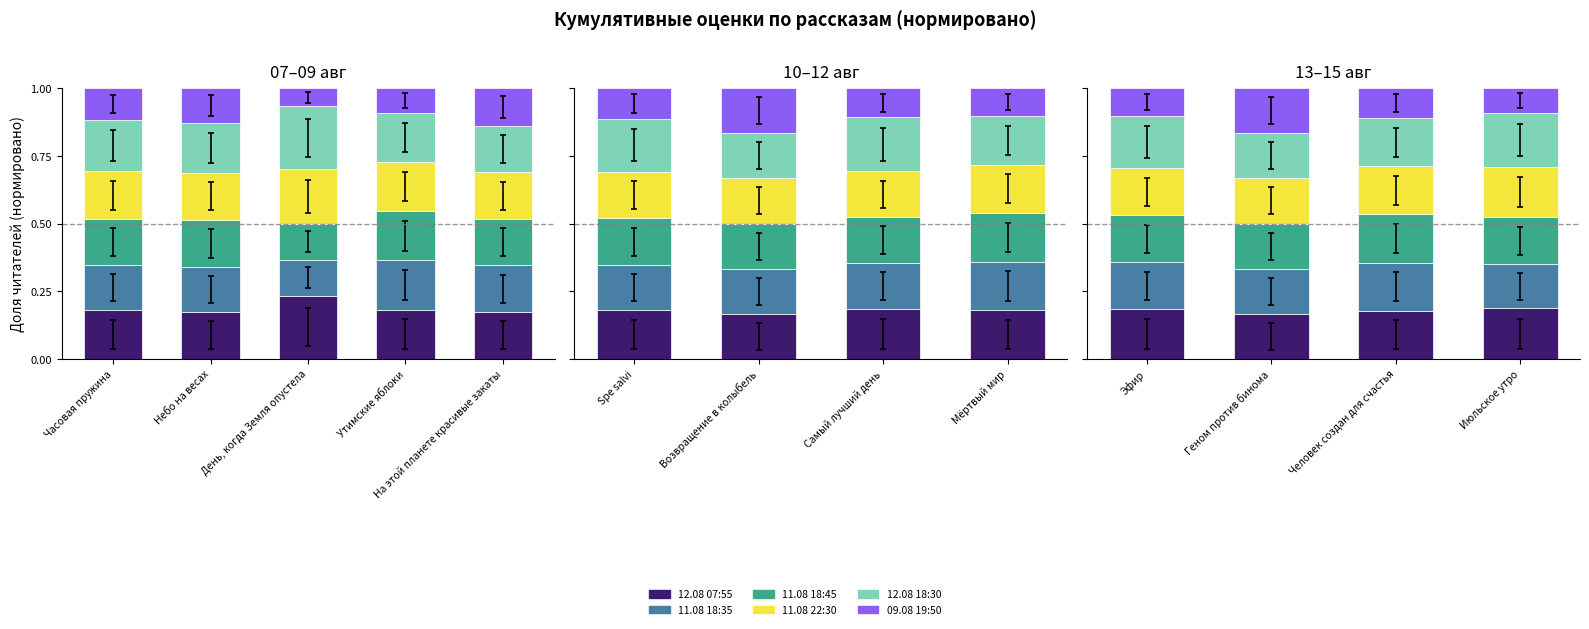

Which series has the largest total across all categories?

12.08 18:30